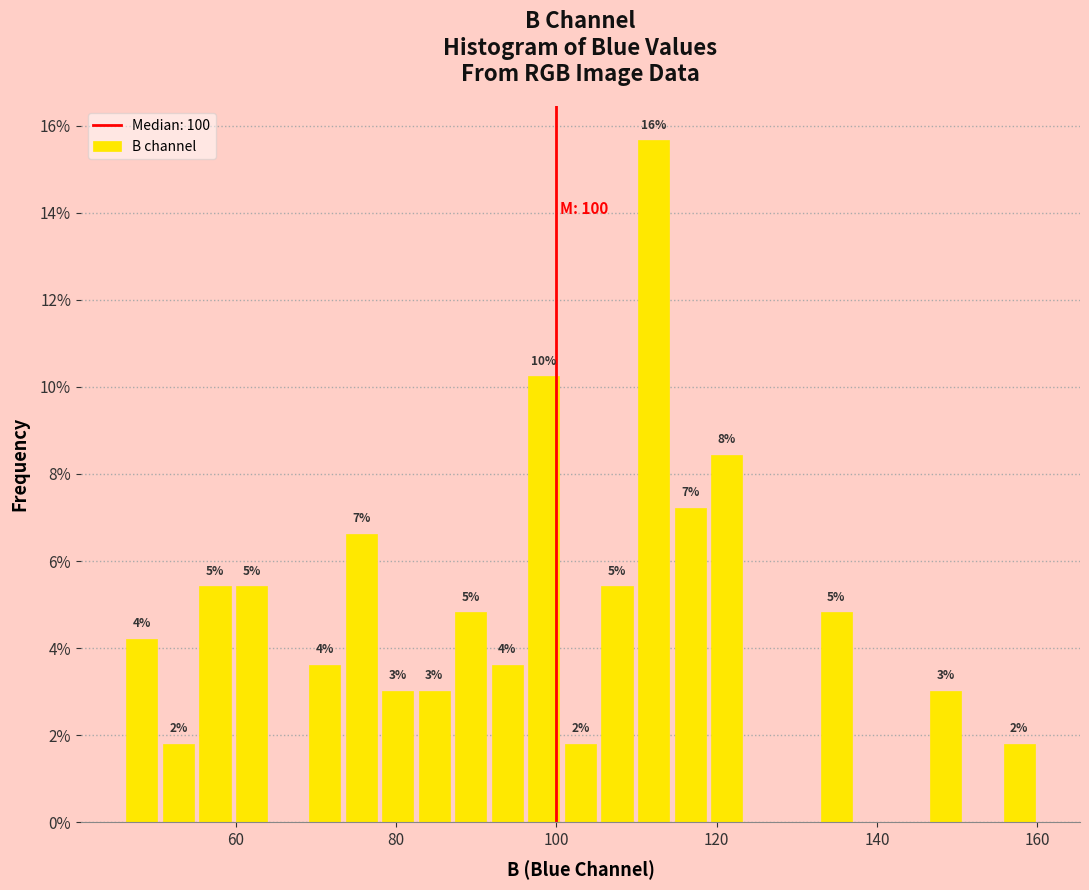

Read against the x-axis, roughly where is the centre of the tallest bar?

112